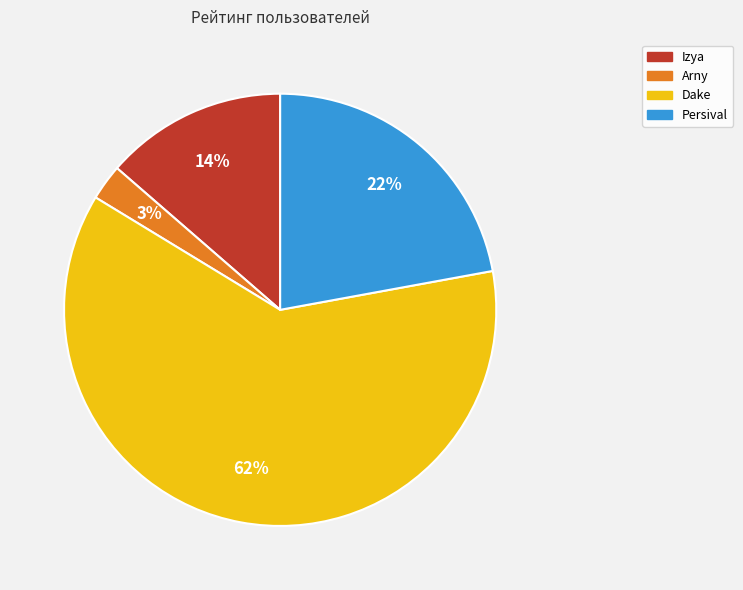

Rank the categories by value from highest to lowest.

Dake, Persival, Izya, Arny